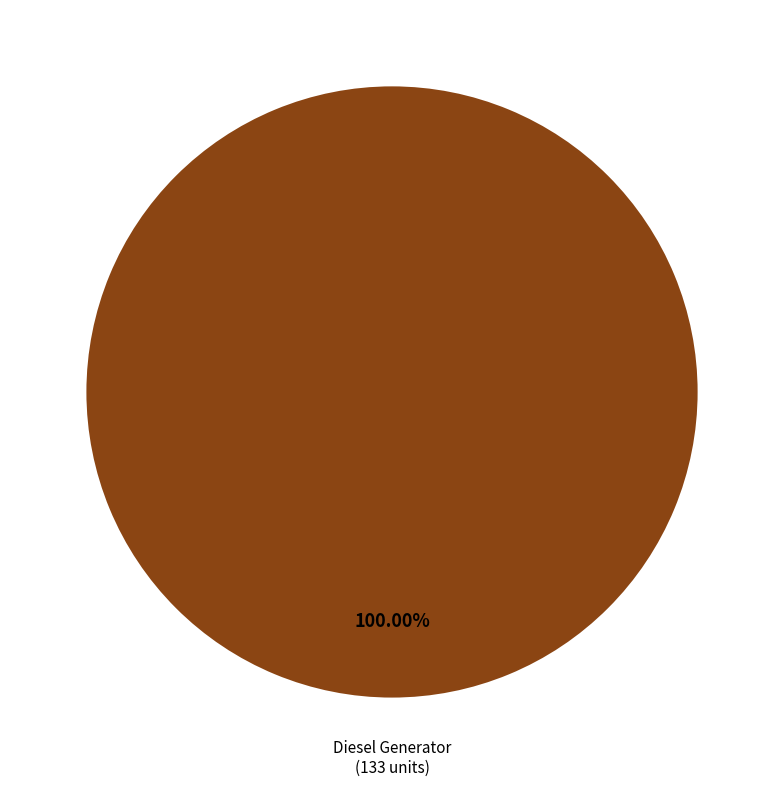

Rank the categories by value from highest to lowest.

Diesel Generator